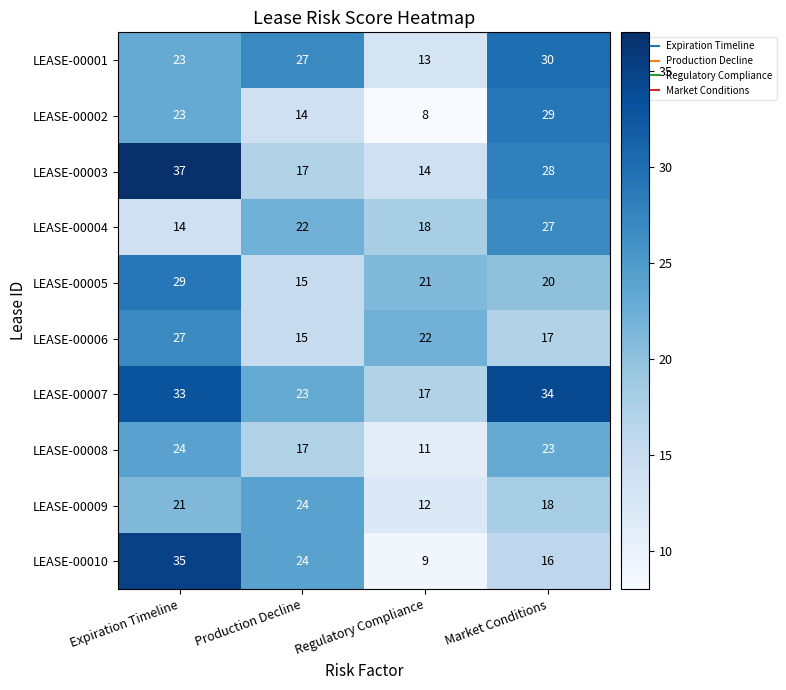

True or false: LEASE-00005 has a value of 20 at Market Conditions.

True